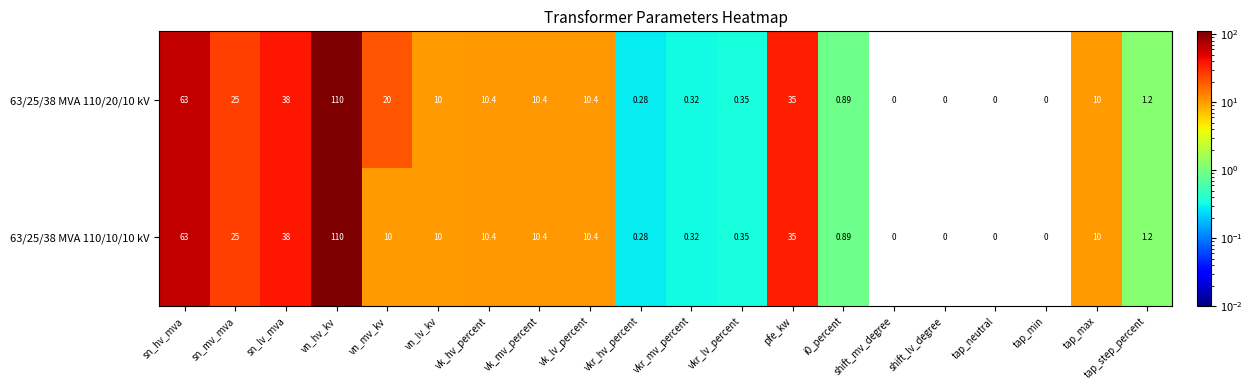

At which label is 63/25/38 MVA 110/10/10 kV closest to 55?

sn_hv_mva